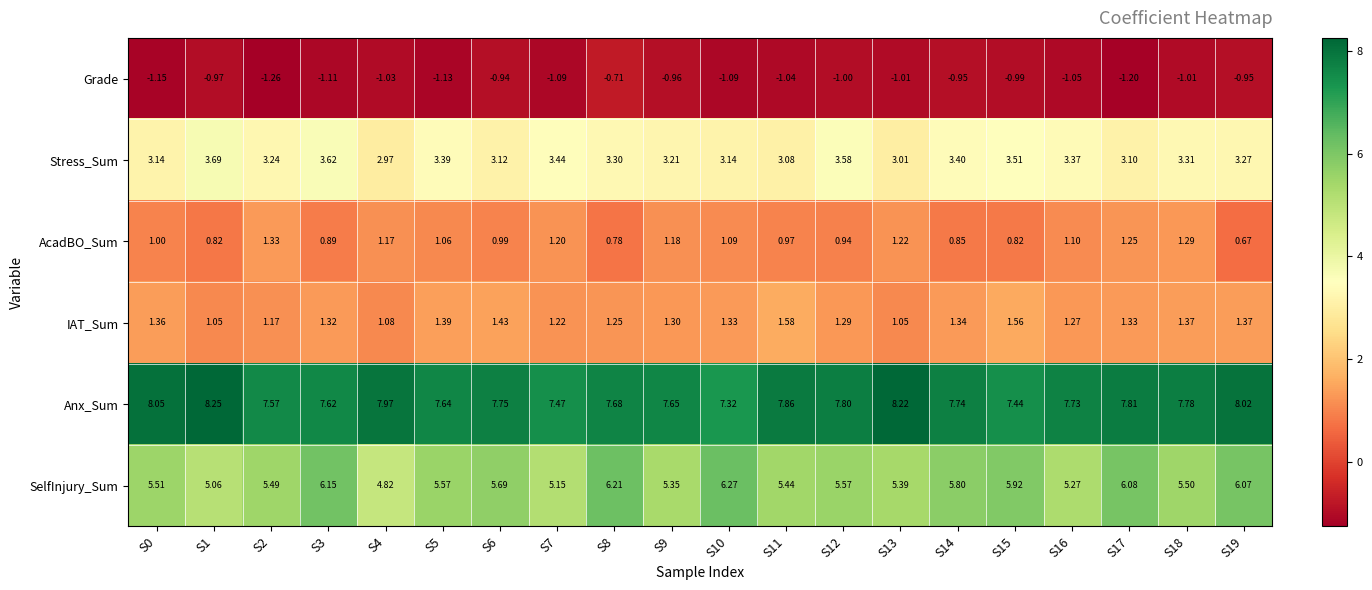

What is the difference between the highest and lowest values at S15?

8.4